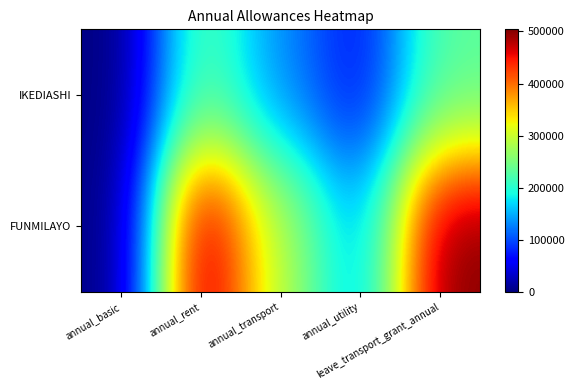

At which category does the chart reach its peak across all series?

annual_rent